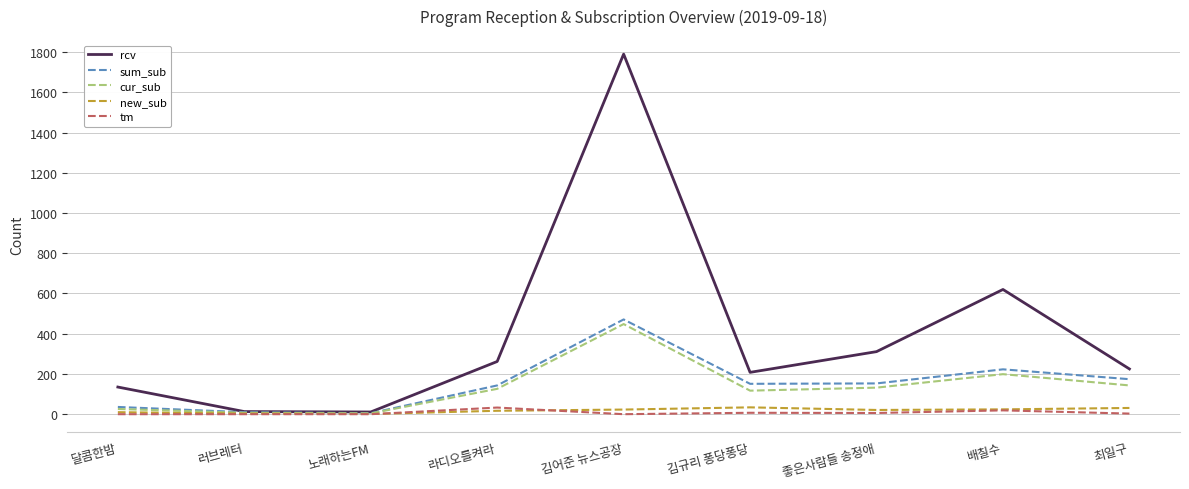

Is it true that rcv equals 311 at 좋은사람들 송정애?

True